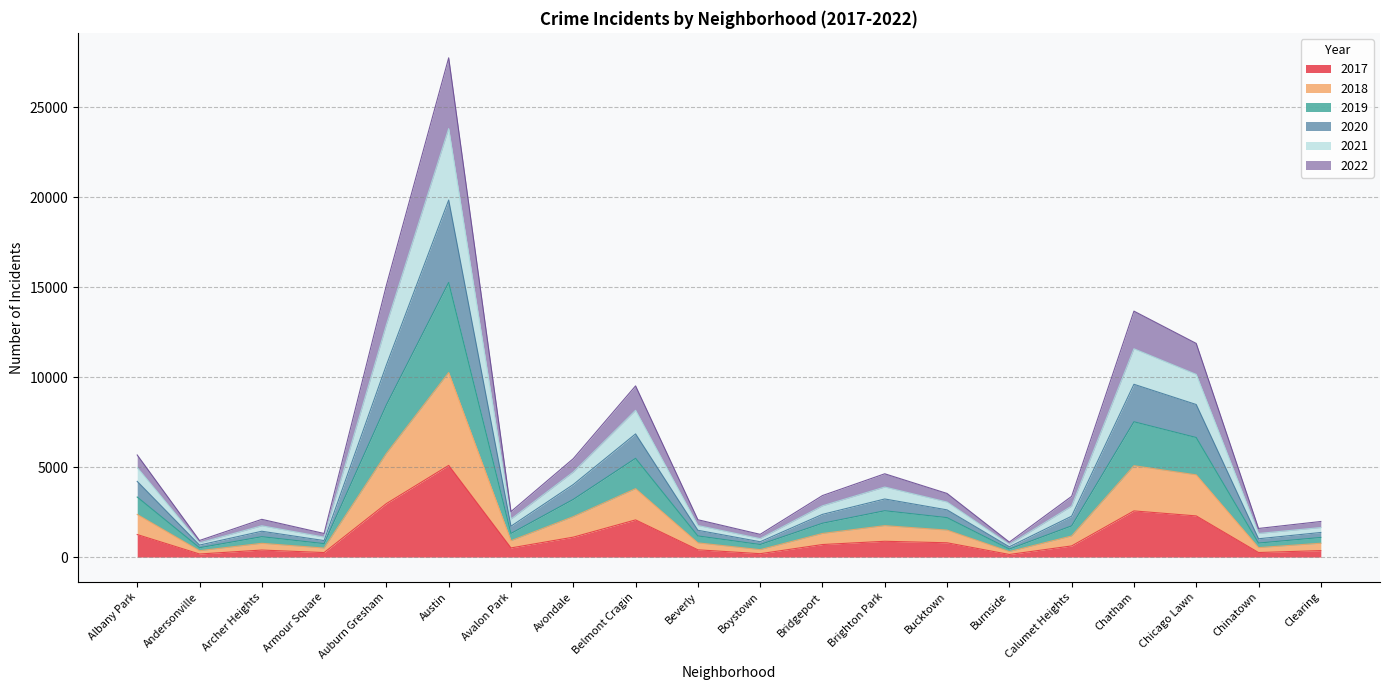

What is the total value across all series at Austin?

27748